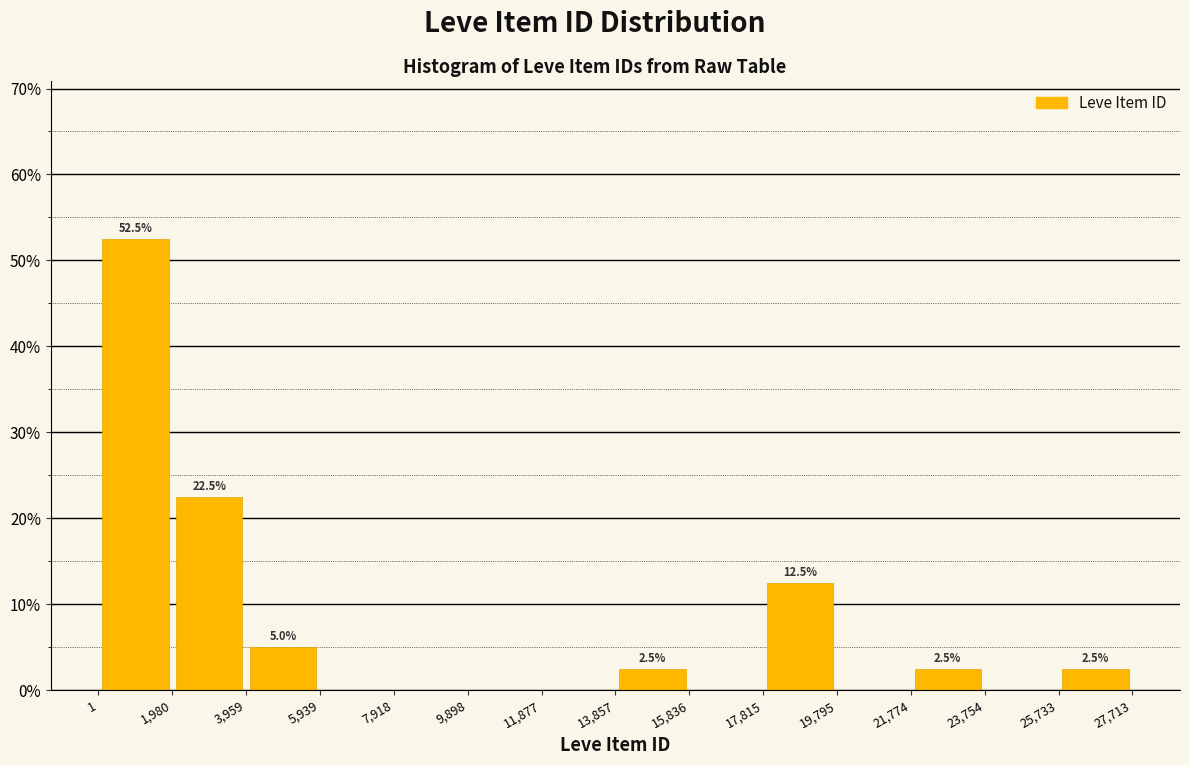

Over which range of the x-axis is the bar tallest?

1 to 1,980